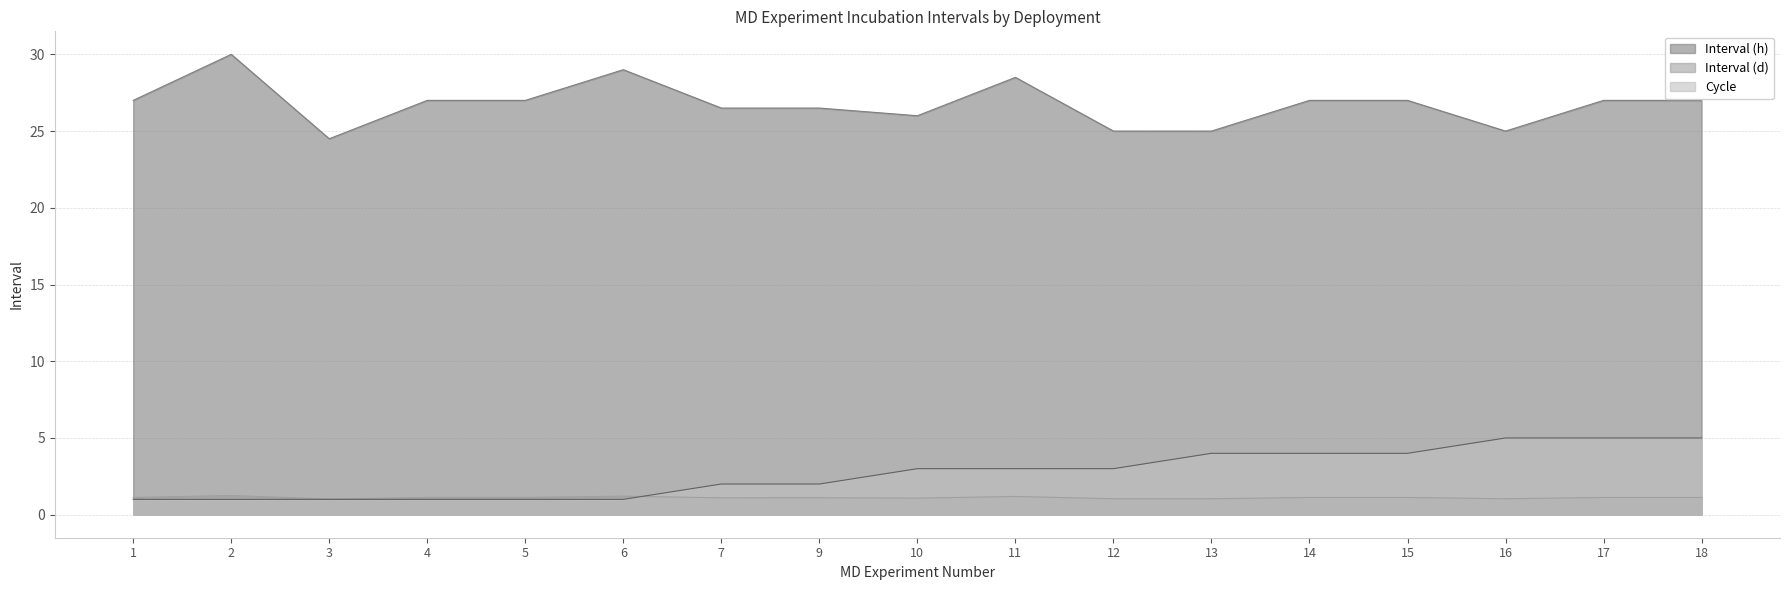

True or false: Cycle and Interval (h) intersect in this chart.

False